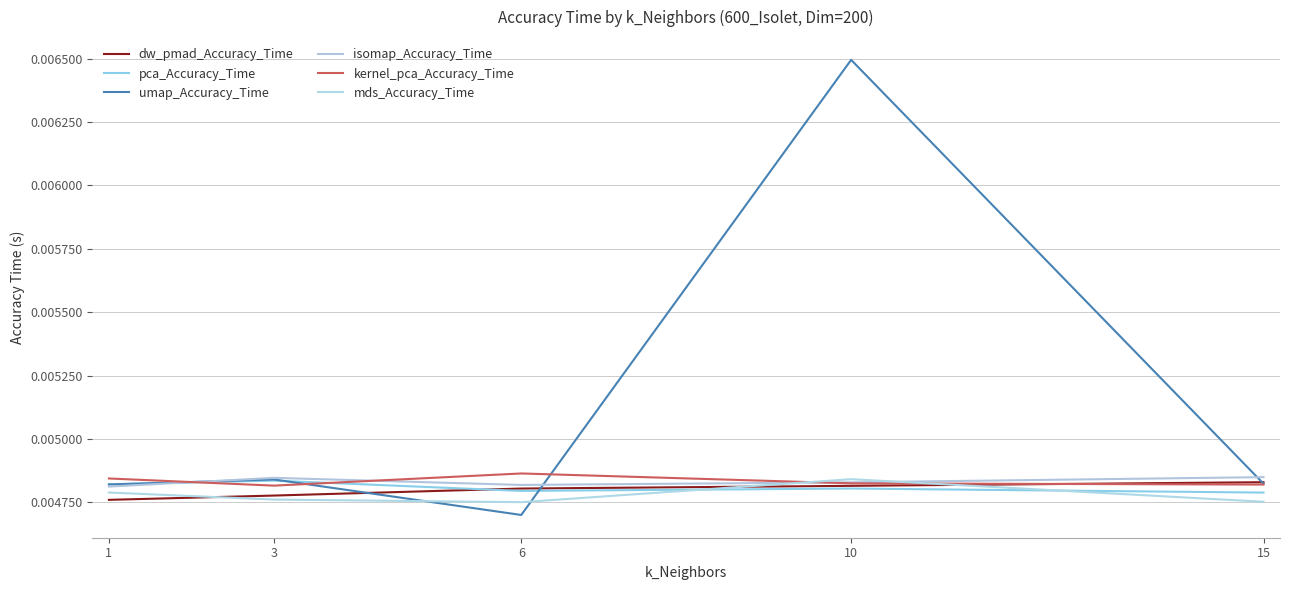

The pca_Accuracy_Time series shows 0.0 at 3. True or false?

True